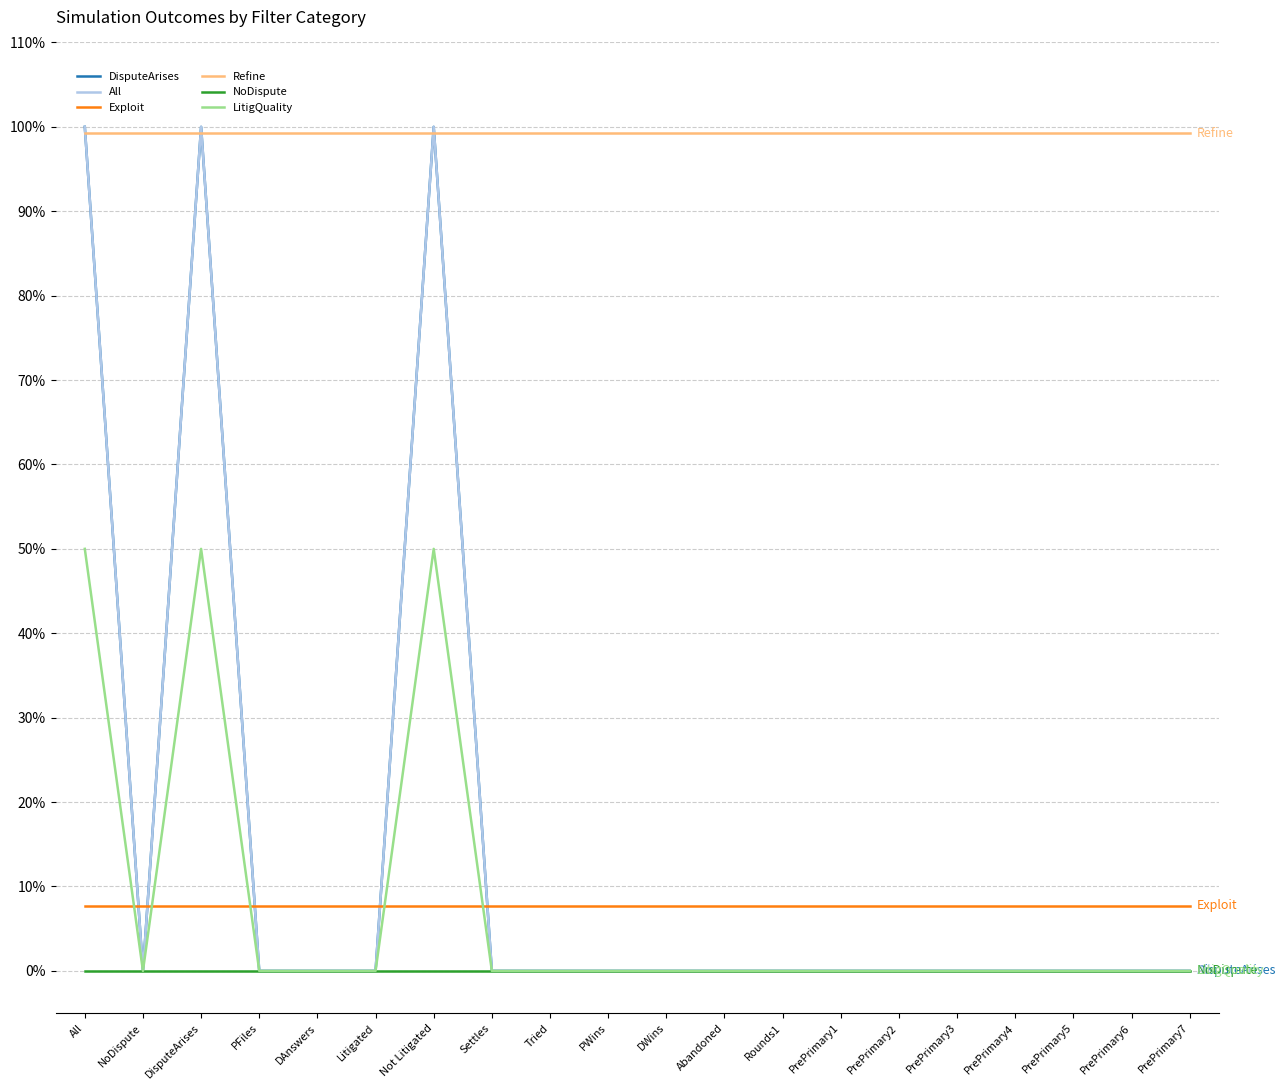

Does the chart display data point markers on the line(s)?

No